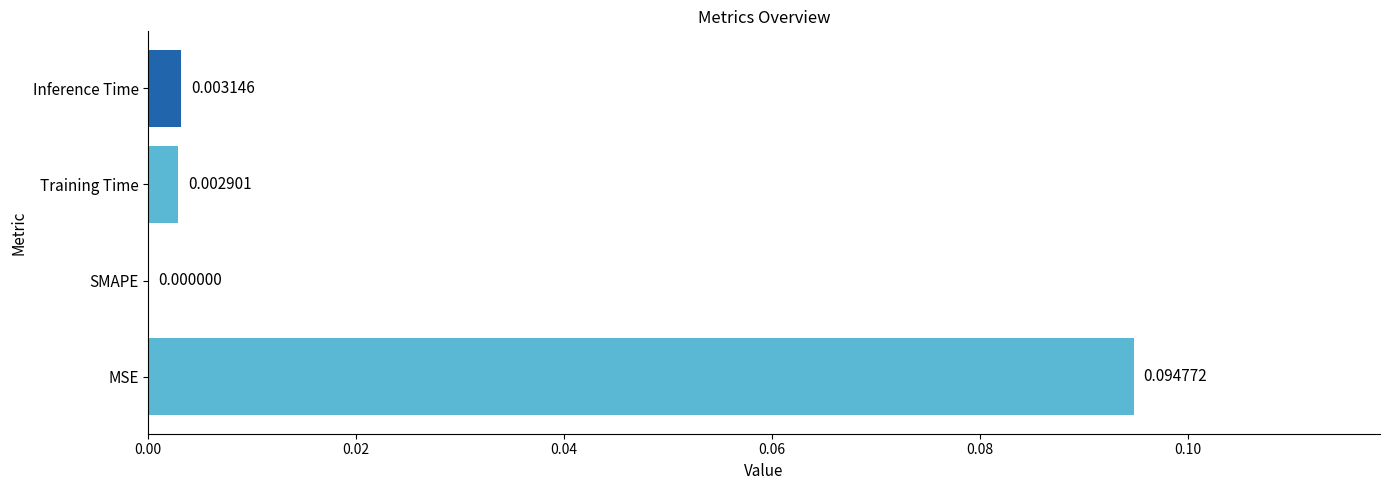

Which has a higher value, Training Time or MSE?

MSE